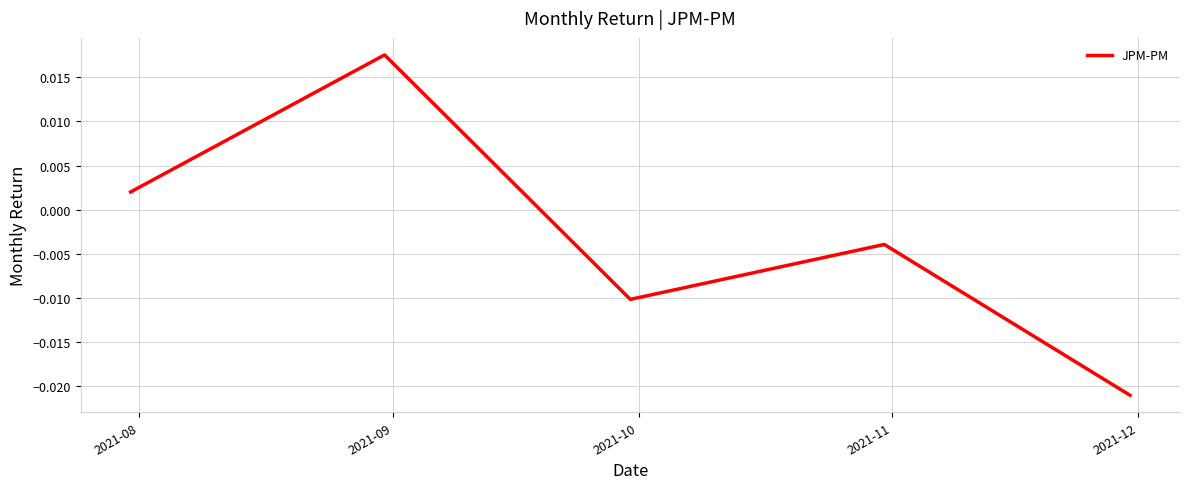

True or false: the data has more than 0 interior local peaks.

True